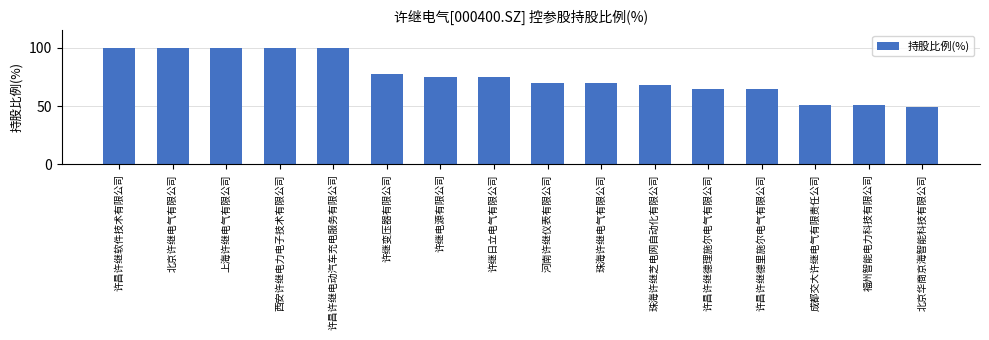

Where does the data first go above 75?

许昌许继软件技术有限公司